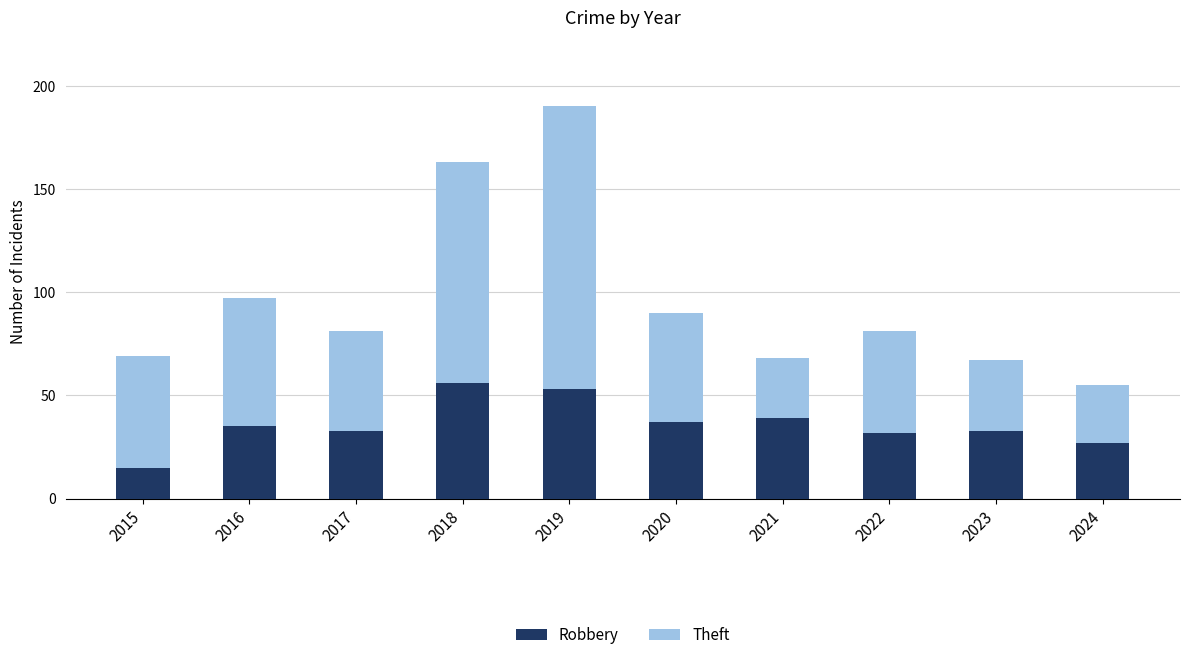

What are all the series names shown in the legend?

Robbery, Theft